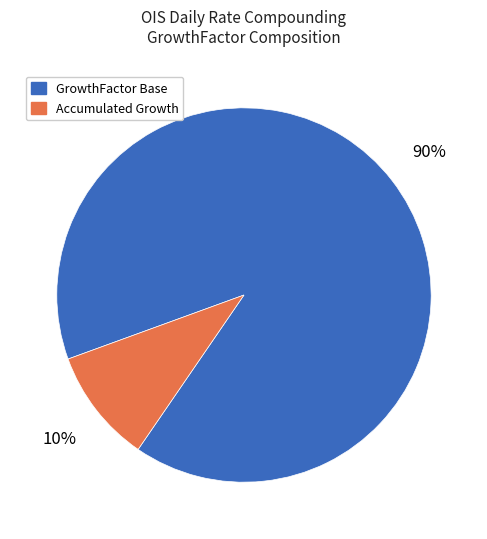

Is it true that GrowthFactor Base is 90% of the pie?

True